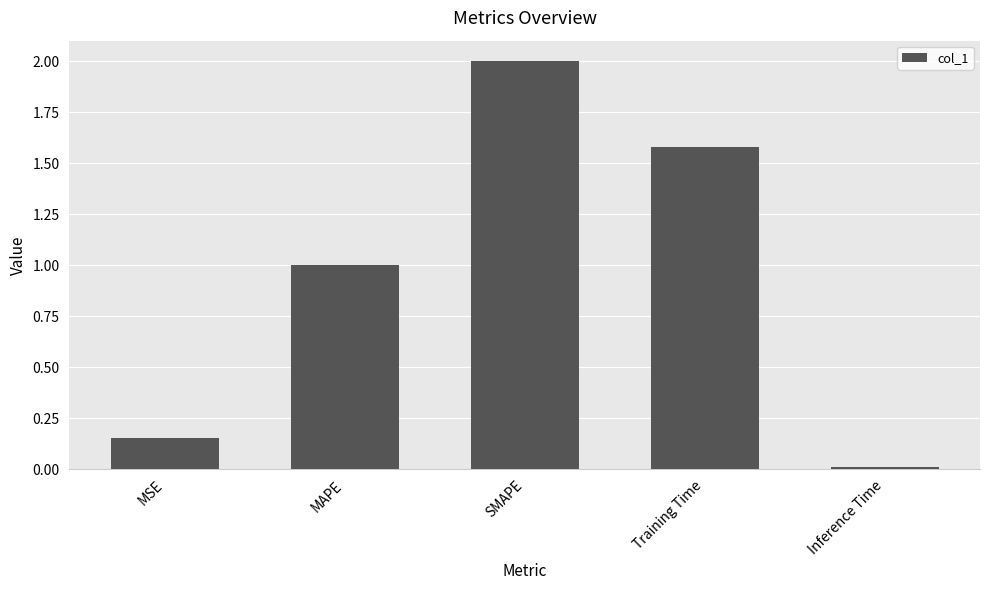

Where does the data first go above 1?

MAPE